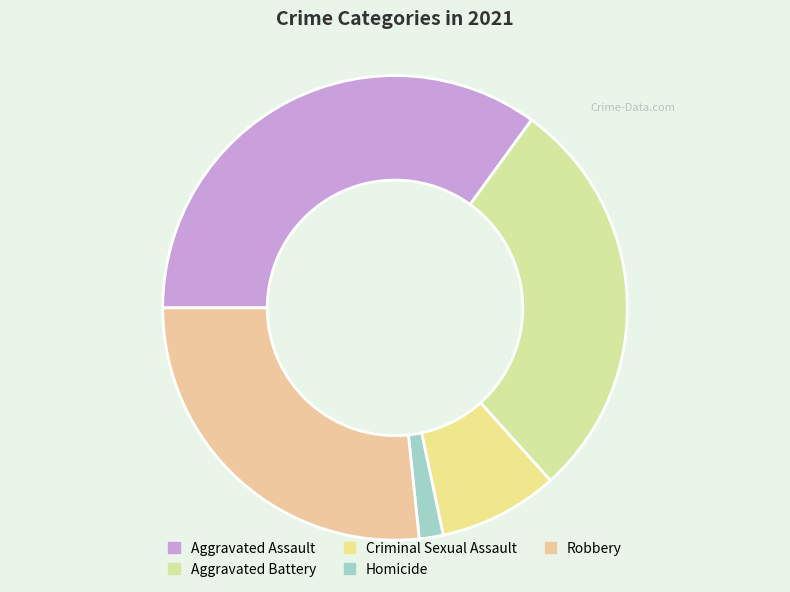

Does Aggravated Assault account for over 50% of the chart?

No